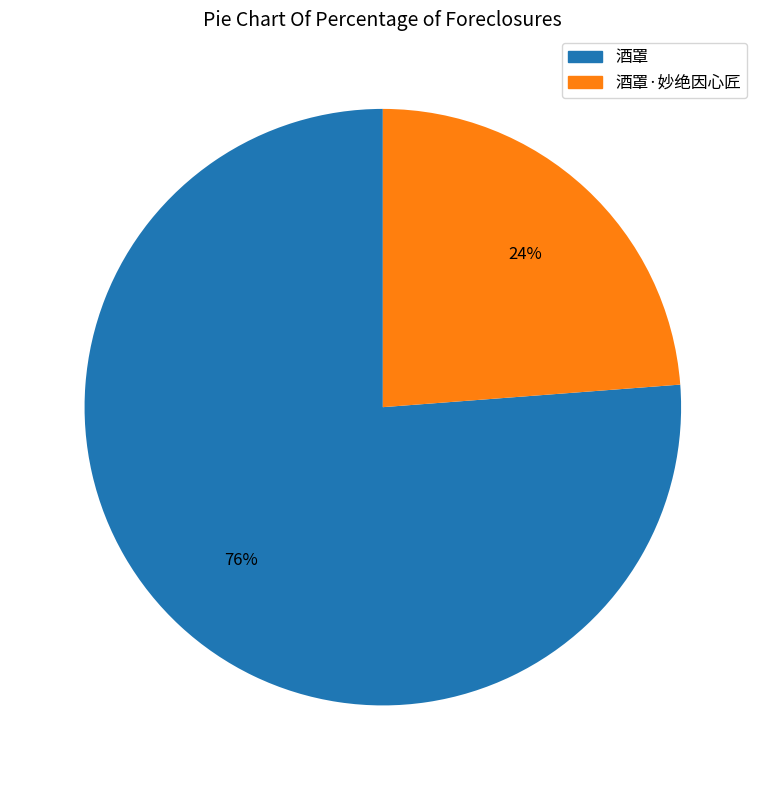

To the nearest percent, what is the difference between the largest and smallest slice percentages?

52%